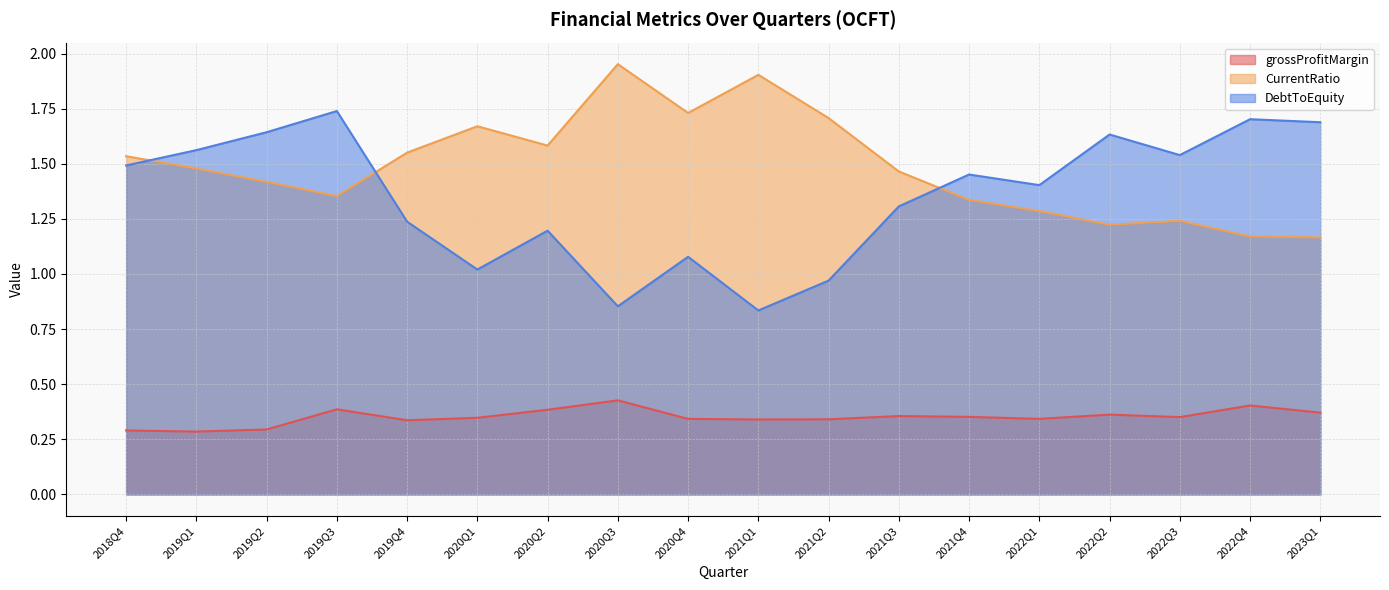

What is the difference between the maximum and minimum values in the DebtToEquity series?

0.9